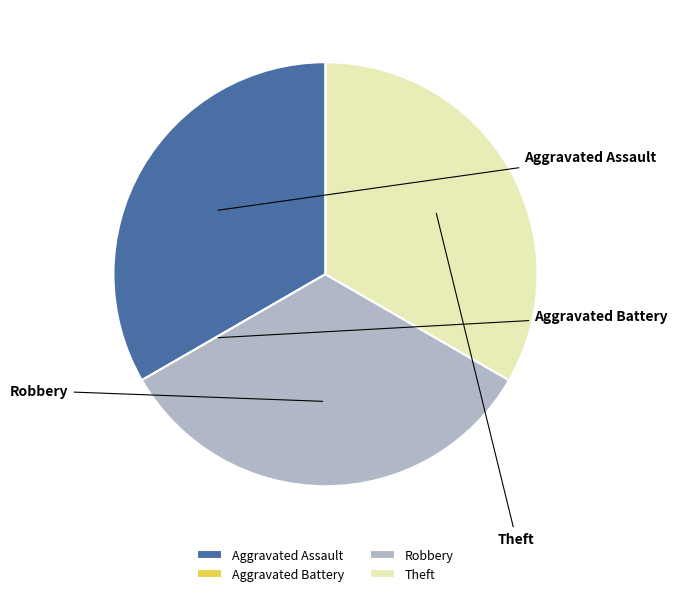

Is there any slice that represents more than half of the pie?

No